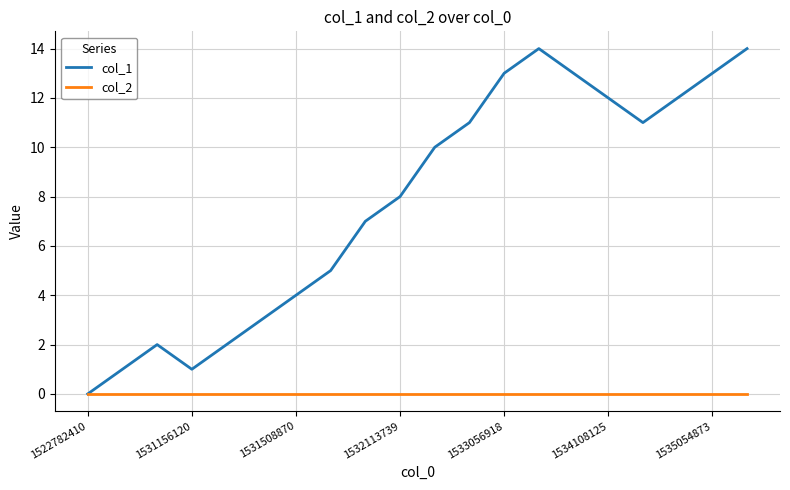

Which series has the largest range (max minus min)?

col_1